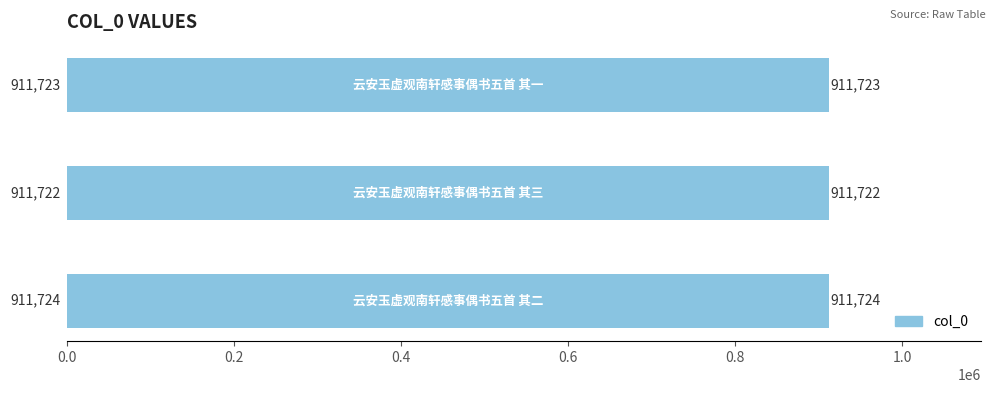

How many values are between 911722 and 911724?

3